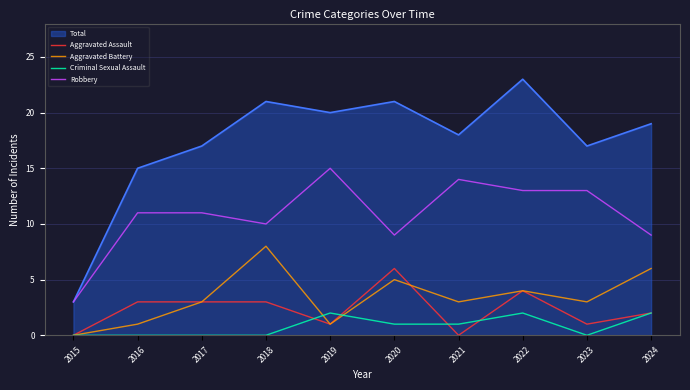

Which series ends up on top after the final intersection of Aggravated Battery and Criminal Sexual Assault?

Aggravated Battery